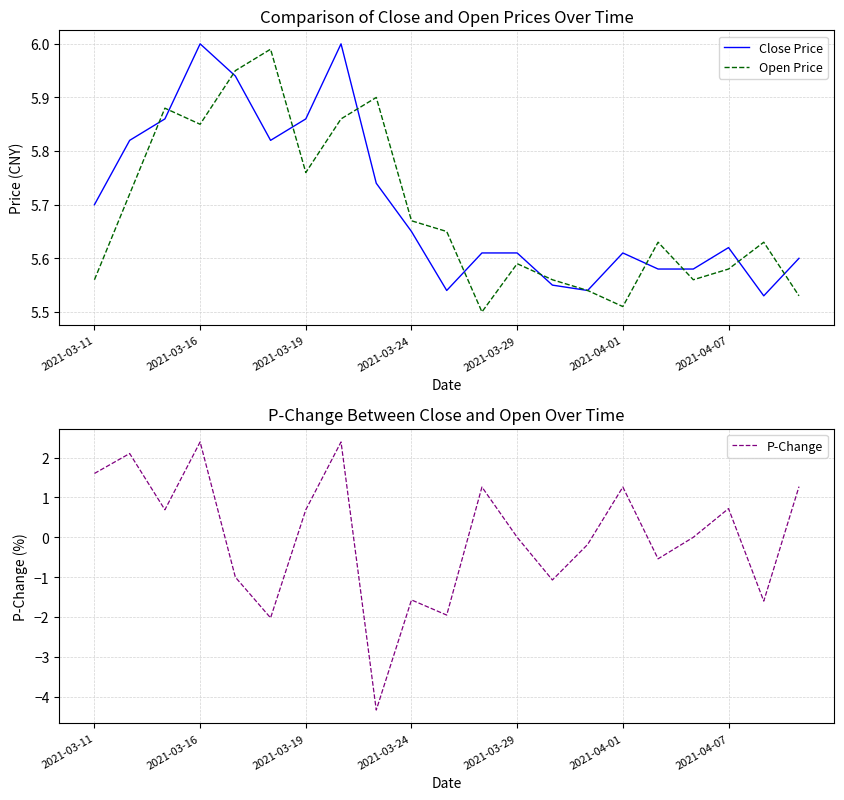

What is the value of the Close Price point at the 20th from the left?

5.5